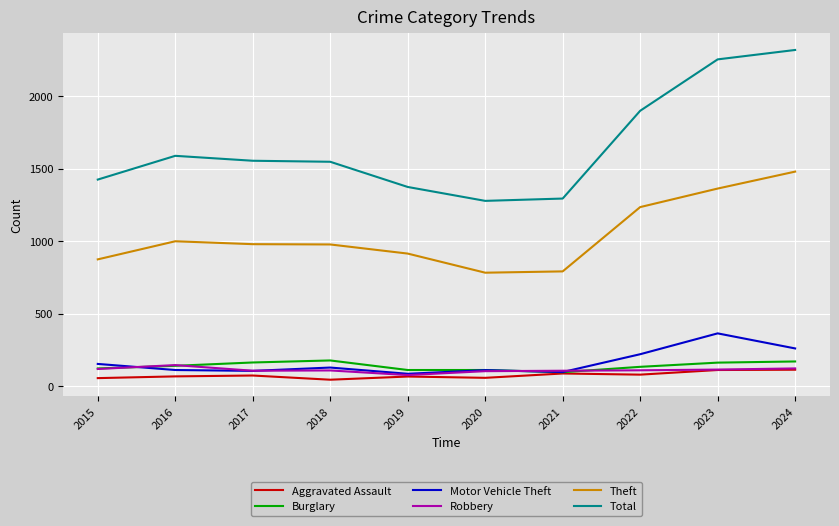

True or false: Total has a value of 2320 at 2024.

True